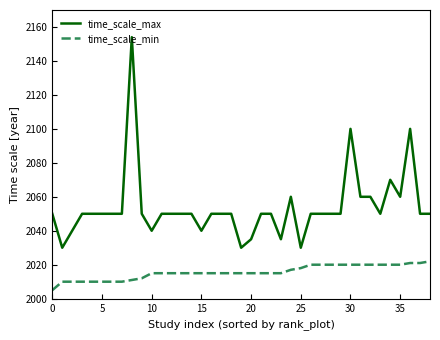

Count the number of data series in this chart.

2